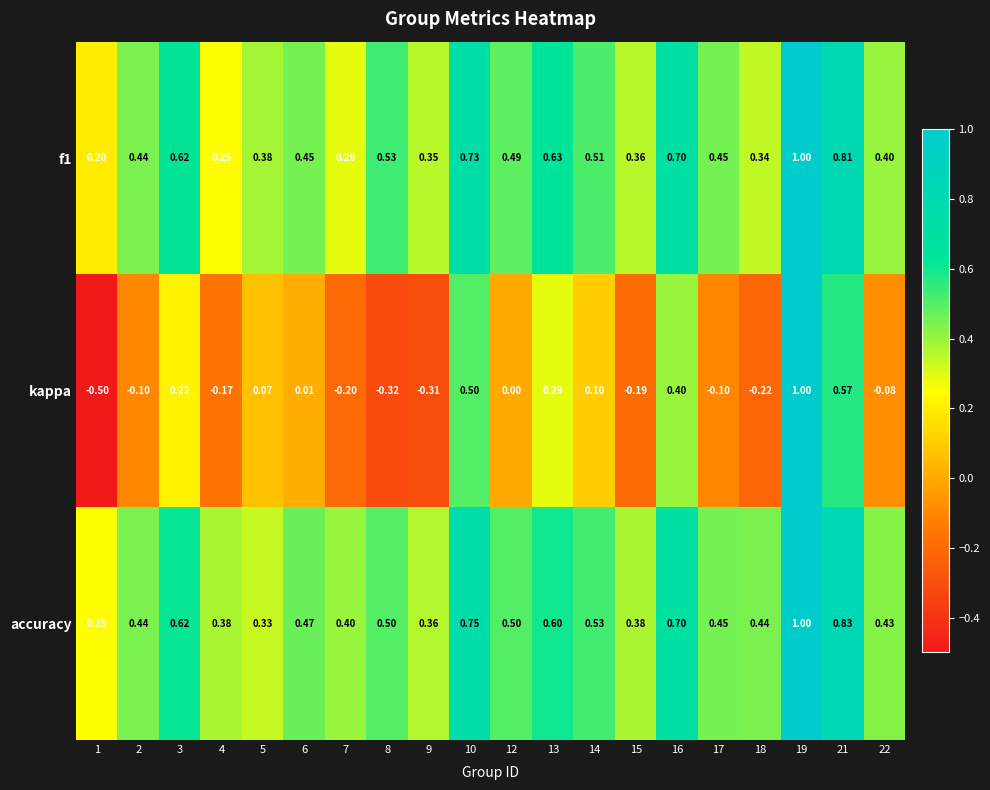

At how many categories does at least one series exceed 0?

20